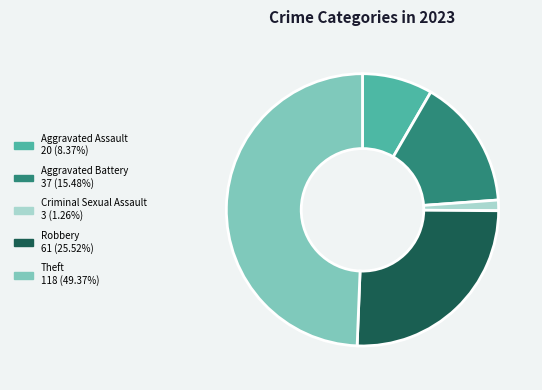

Rank the categories by value from lowest to highest.

Criminal Sexual Assault, Aggravated Assault, Aggravated Battery, Robbery, Theft